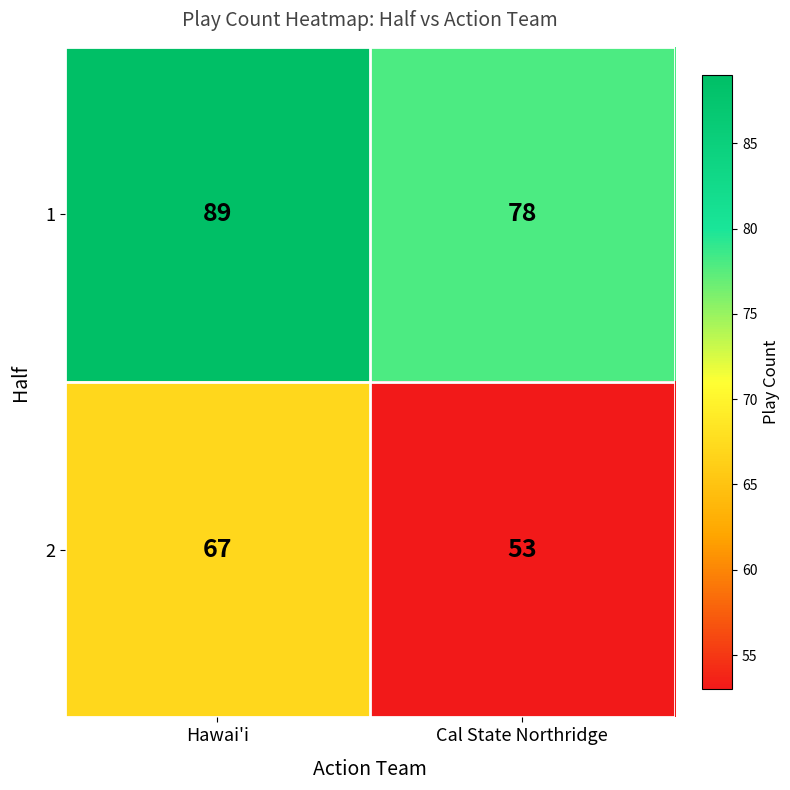

What is the average value of the 2 series?

60